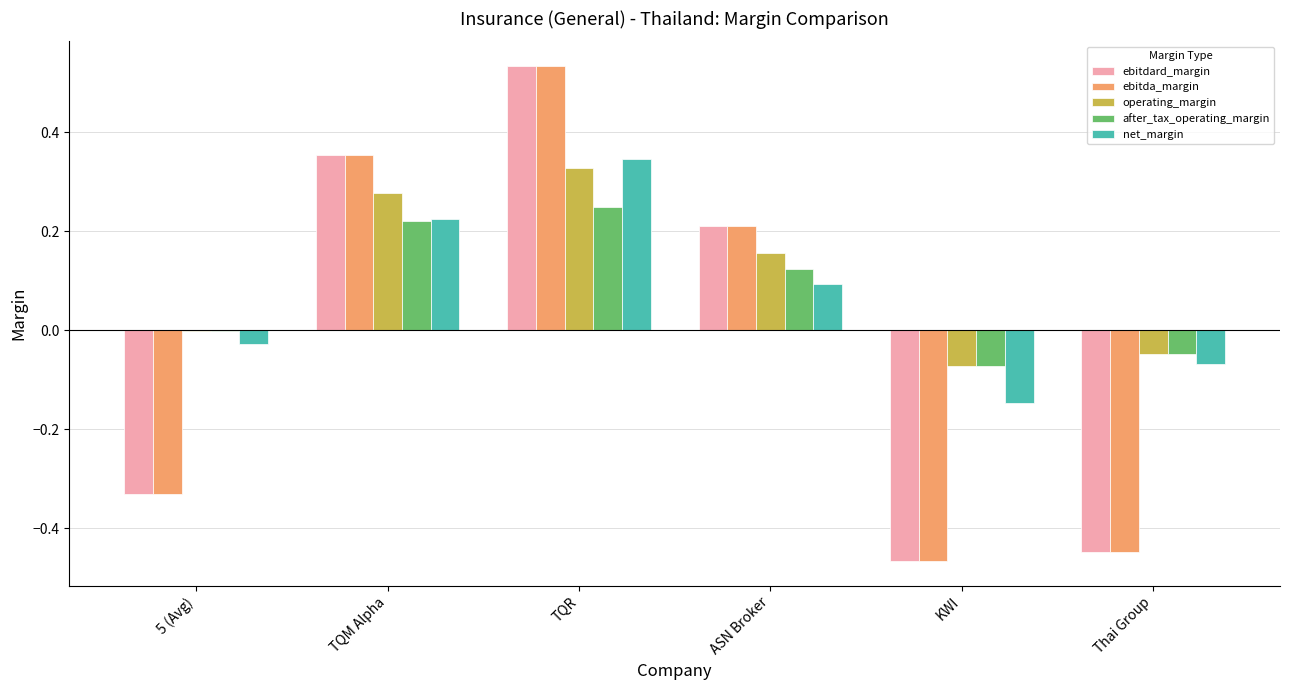

True or false: net_margin has a value of 0.2 at TQR.

False